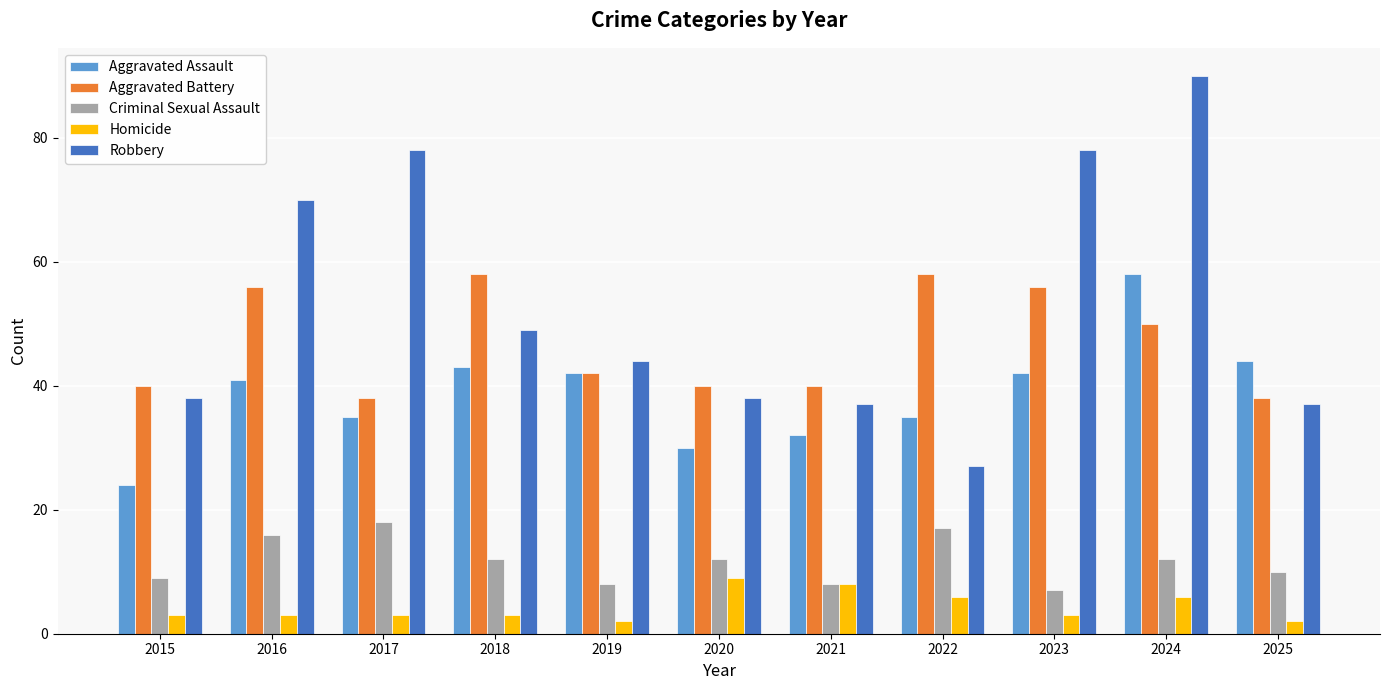

At how many categories does at least one series exceed 71?

3